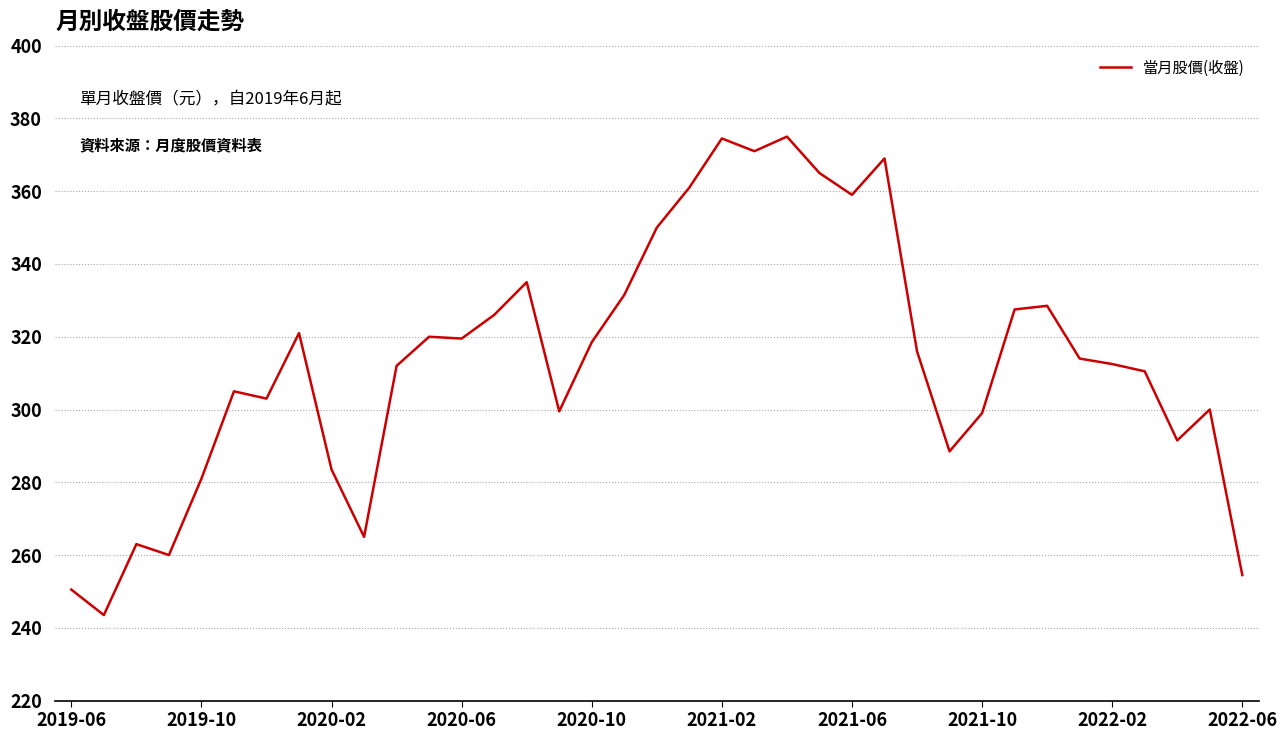

What is the sum of all values?

11604.5